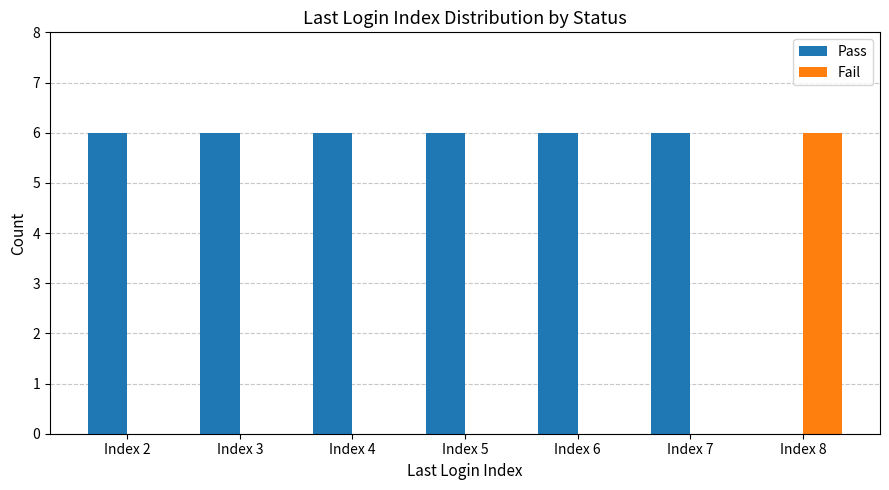

True or false: Fail has a value of 0 at Index 3.

True